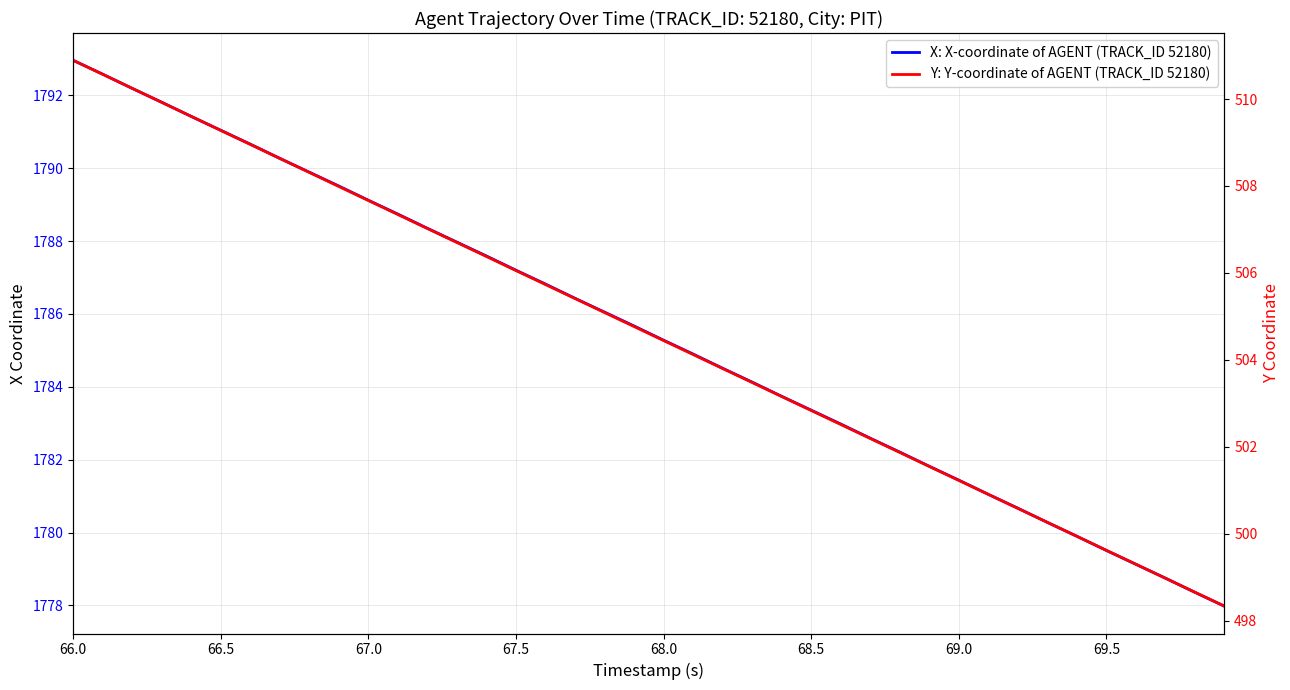

How many data points in Y: Y-coordinate of AGENT (TRACK_ID 52180) are above 504?

22